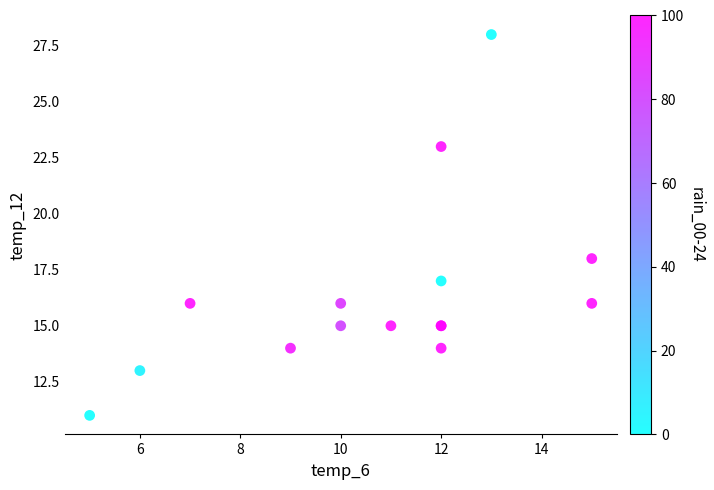

What Y value in the scatter plot is closest to 19?

18